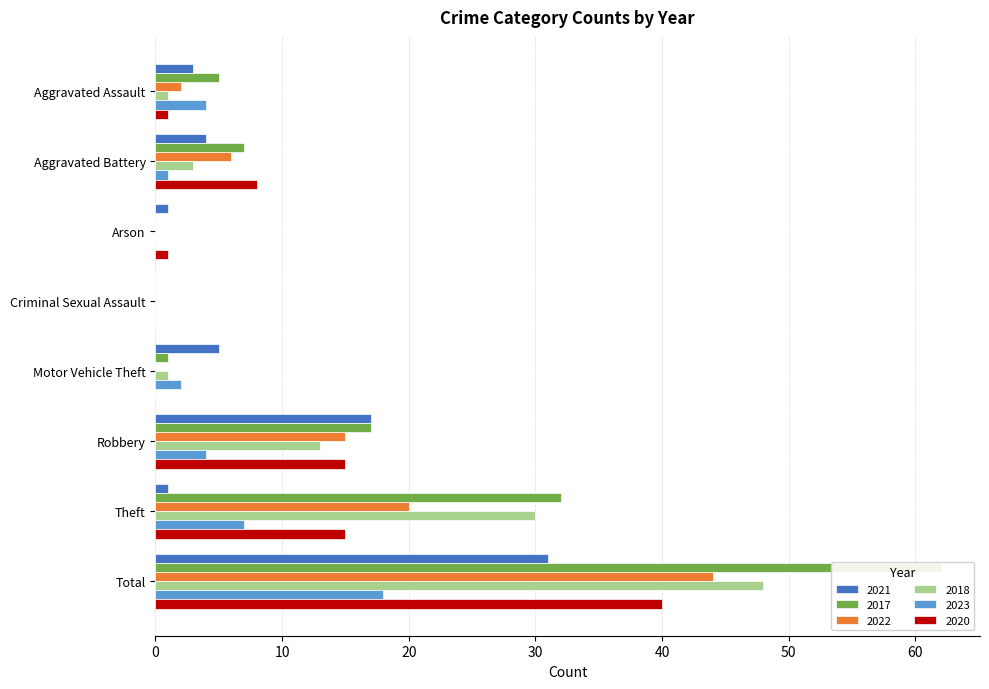

The value of 2017 at Aggravated Assault is 5. True or false?

True